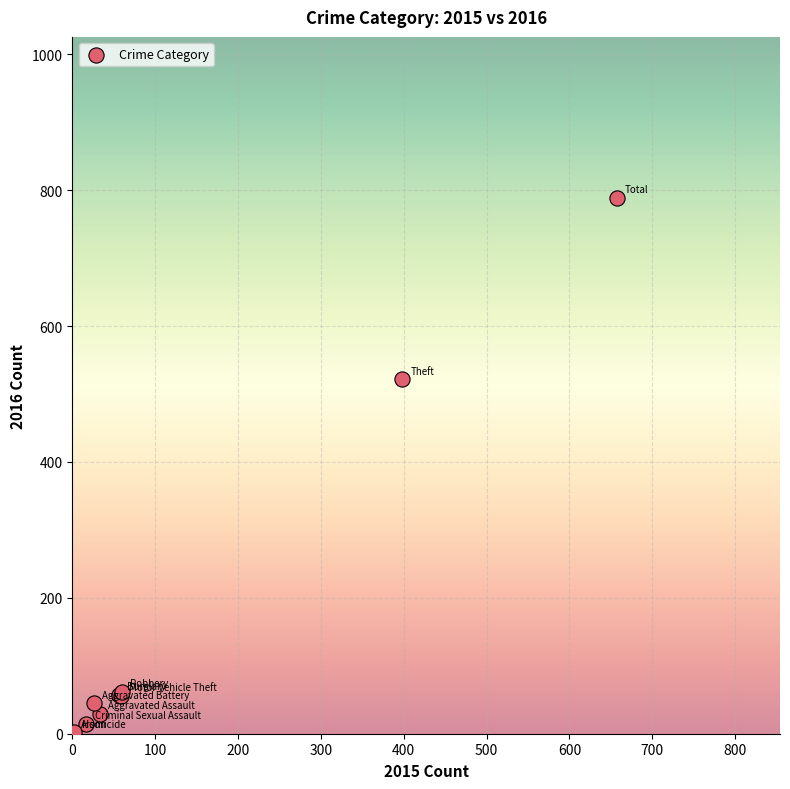

What Y value in the scatter plot is closest to 395?

522